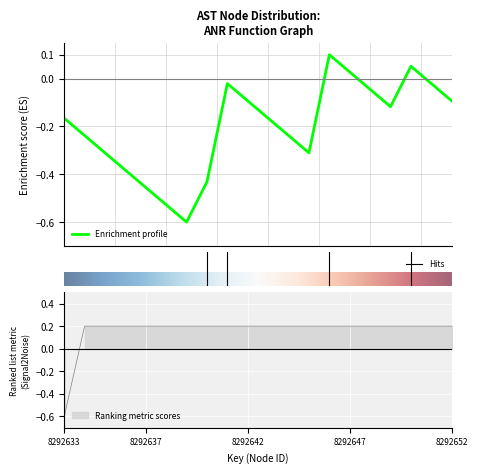

The chart shows a value of 0.3 at 8292641. True or false?

False